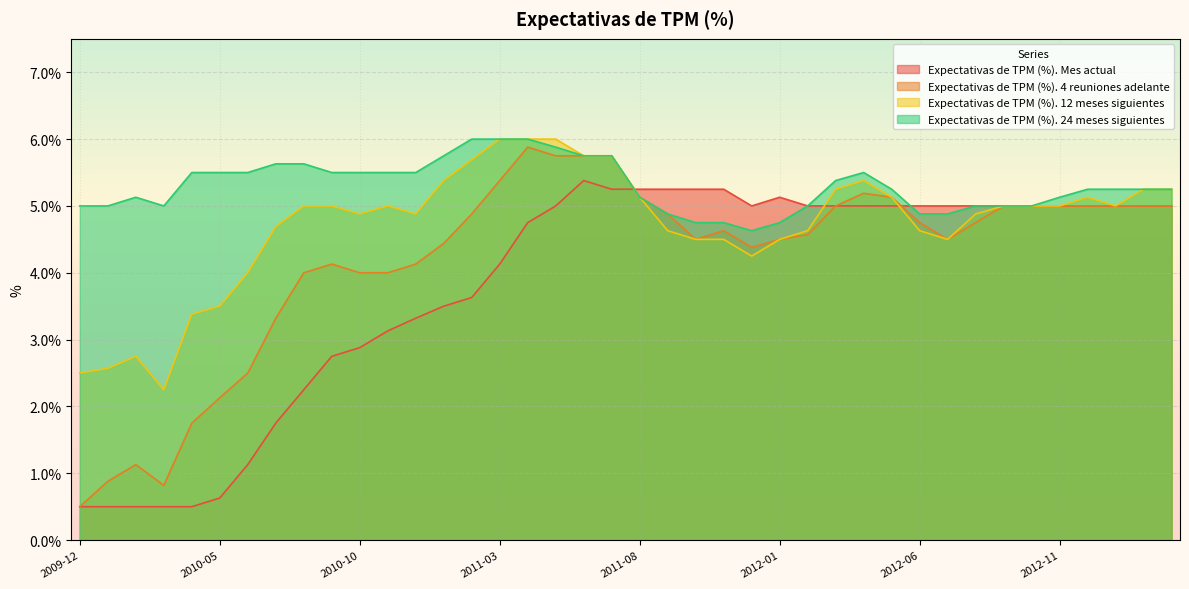

What is the sum of all Expectativas de TPM (%). 24 meses siguientes values?

211.9